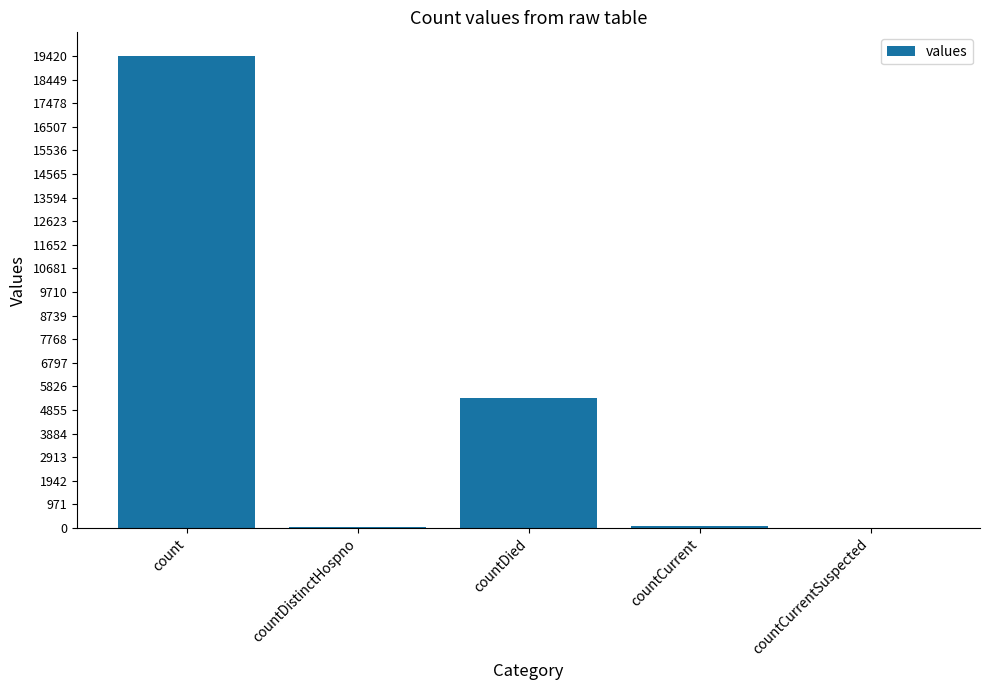

Which label corresponds to the largest value in the chart?

count